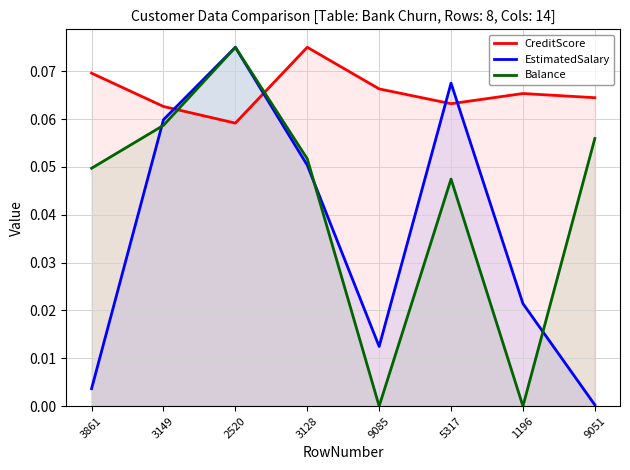

How many interior local peaks does the Balance series have?

2